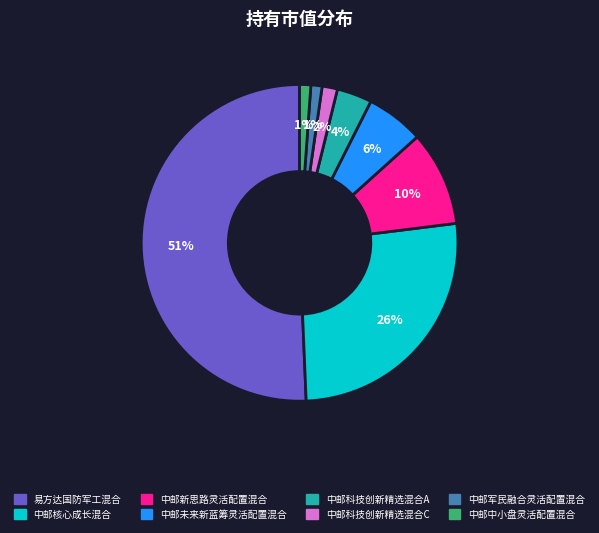

Which has a higher value, 中邮新思路灵活配置混合 or 中邮中小盘灵活配置混合?

中邮新思路灵活配置混合